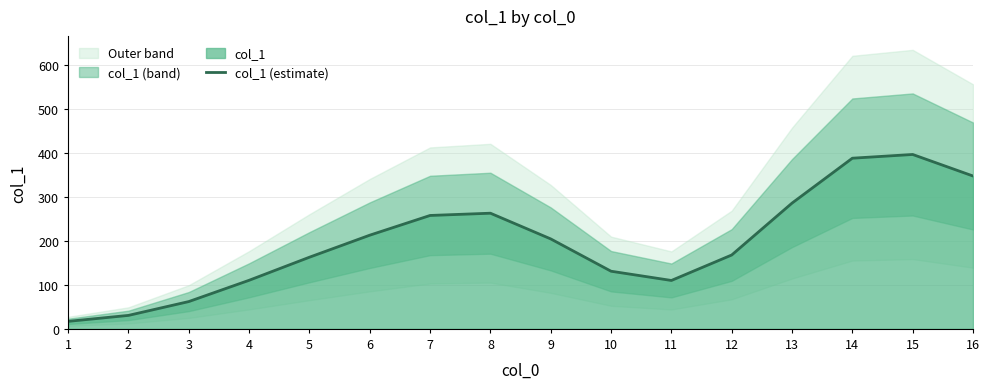

What is the change in value from 5 to 12?

+5.0